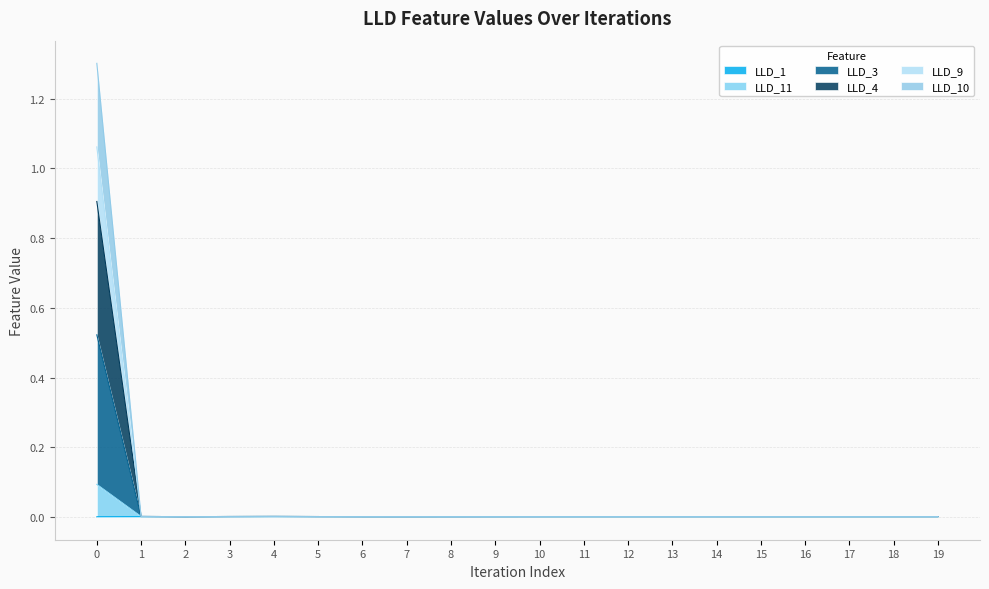

True or false: LLD_3 and LLD_11 intersect in this chart.

False